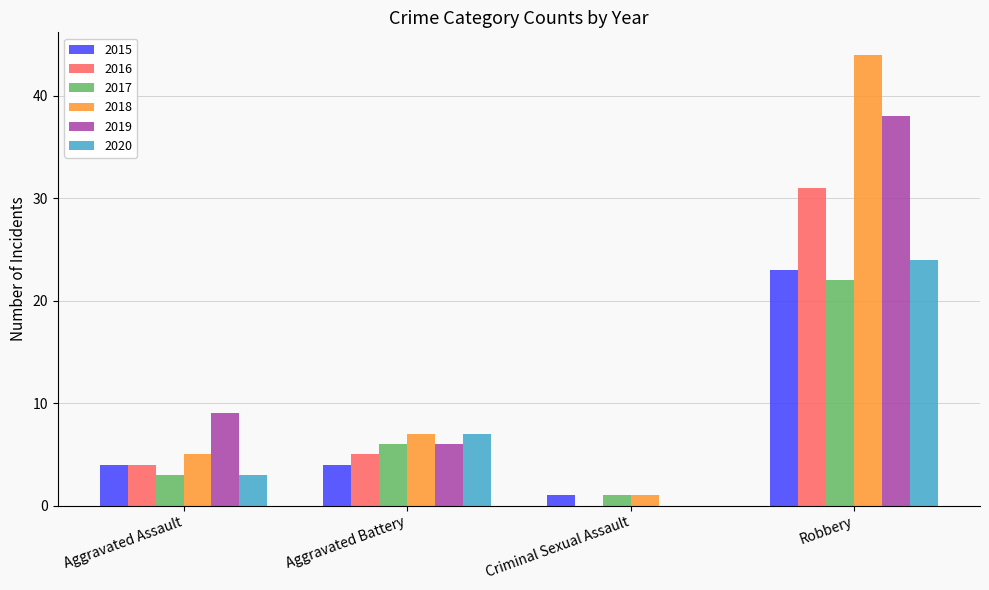

At which category does the chart reach its peak across all series?

Robbery